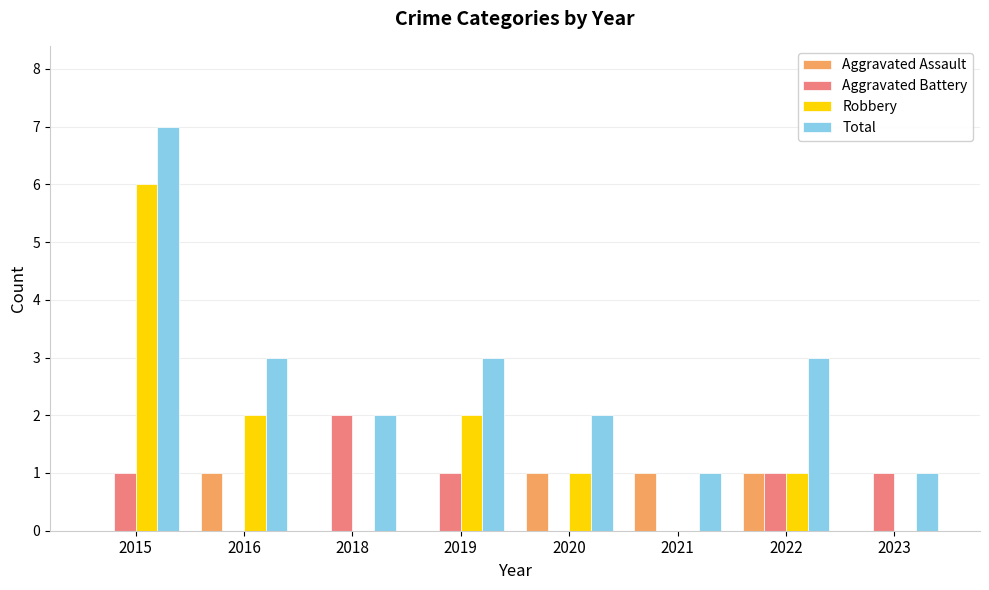

True or false: Total has a value of 7 at 2015.

True